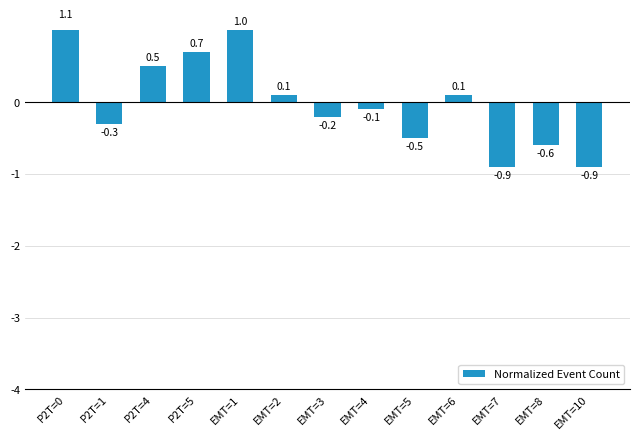

List the labels in order of value, largest first.

P2T=0, EMT=1, P2T=5, P2T=4, EMT=2, EMT=6, EMT=4, EMT=3, P2T=1, EMT=5, EMT=8, EMT=7, EMT=10